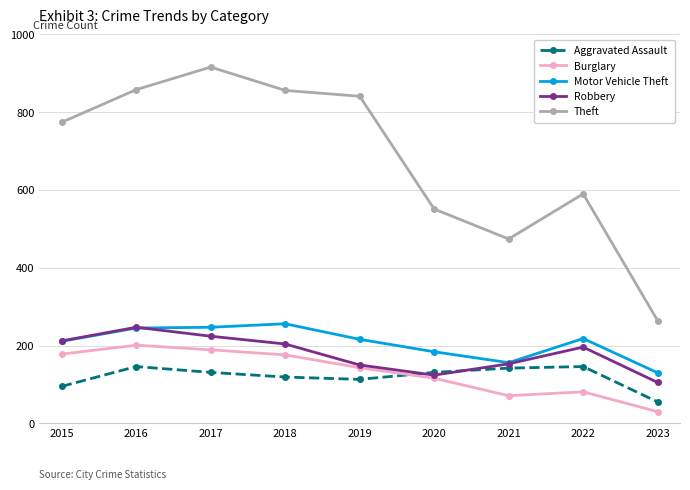

Is it true that Burglary equals 125 at 2016?

False